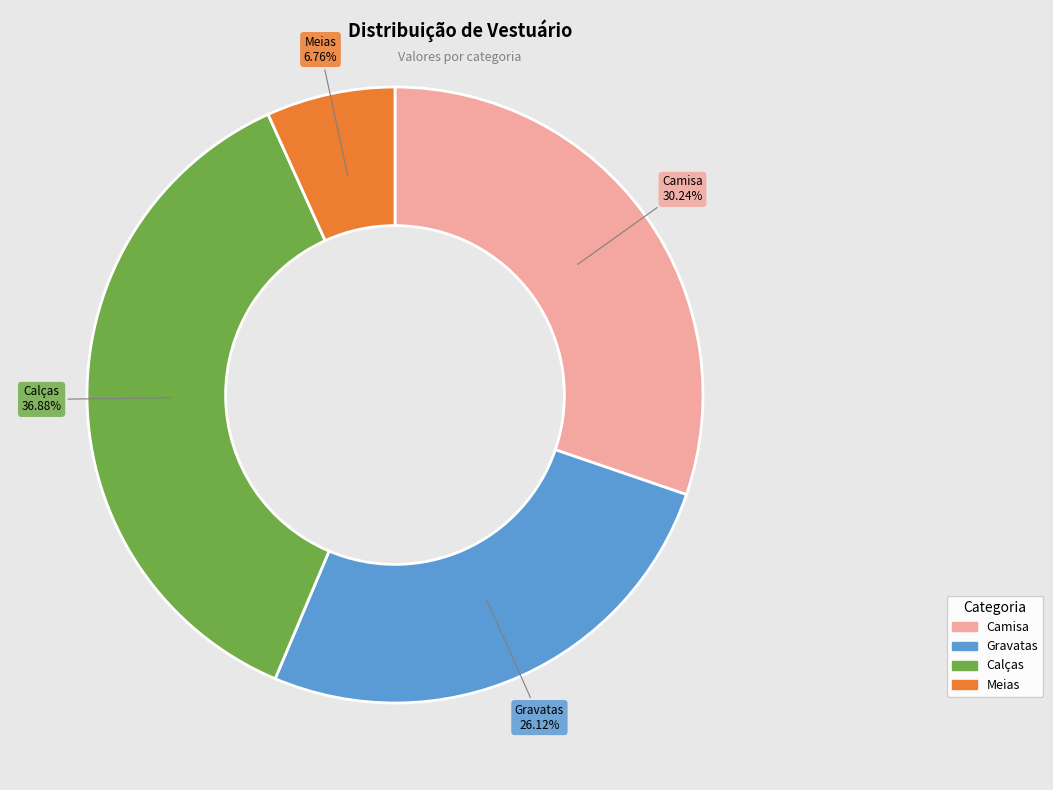

What is the smallest slice in the pie chart?

Meias